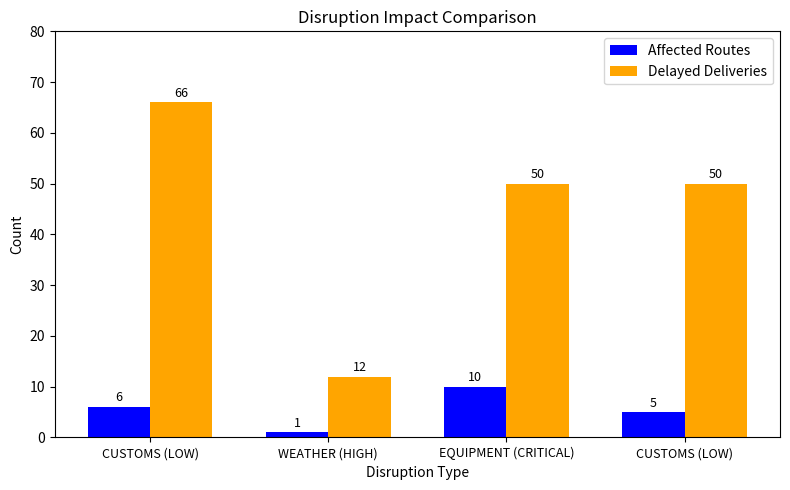

Does the chart contain stacked bars?

No